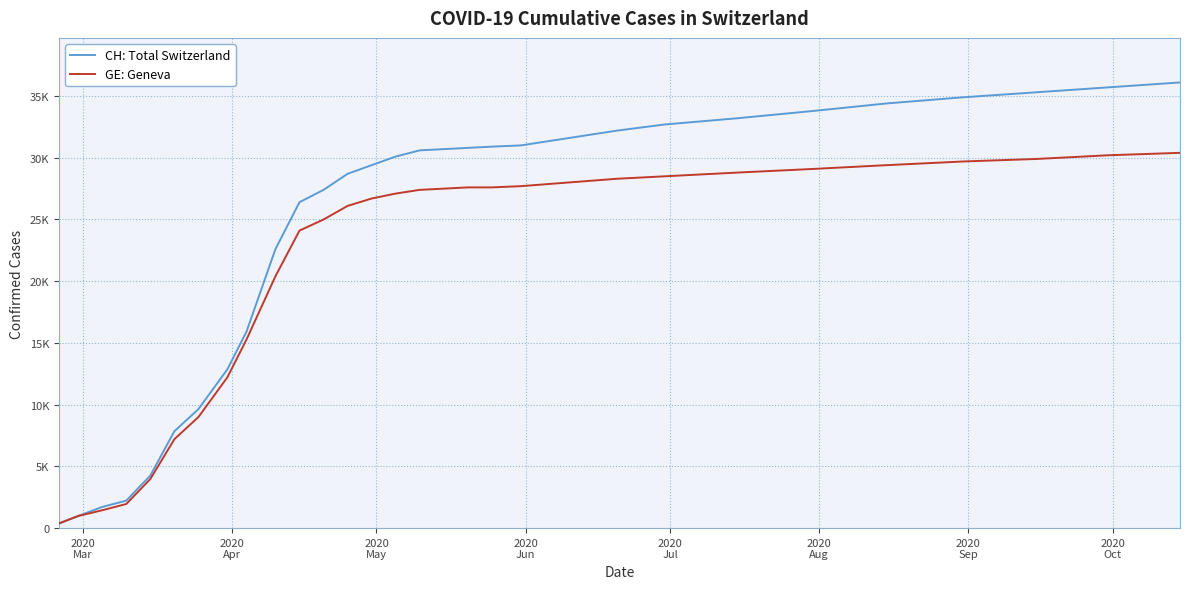

What are all the series names shown in the legend?

CH: Total Switzerland, GE: Geneva